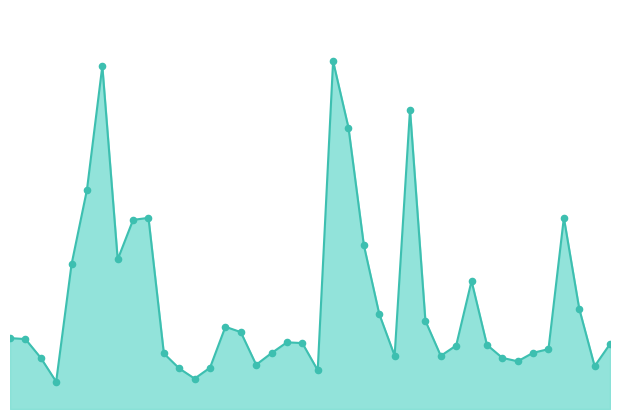

Does the chart have visible grid lines?

No